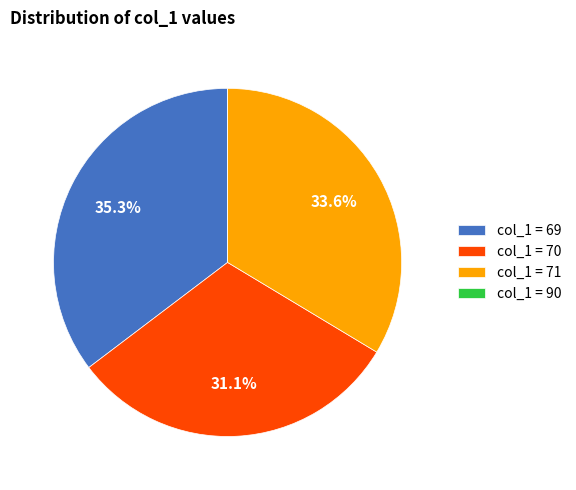

What is the largest slice in the pie chart?

col_1 = 69